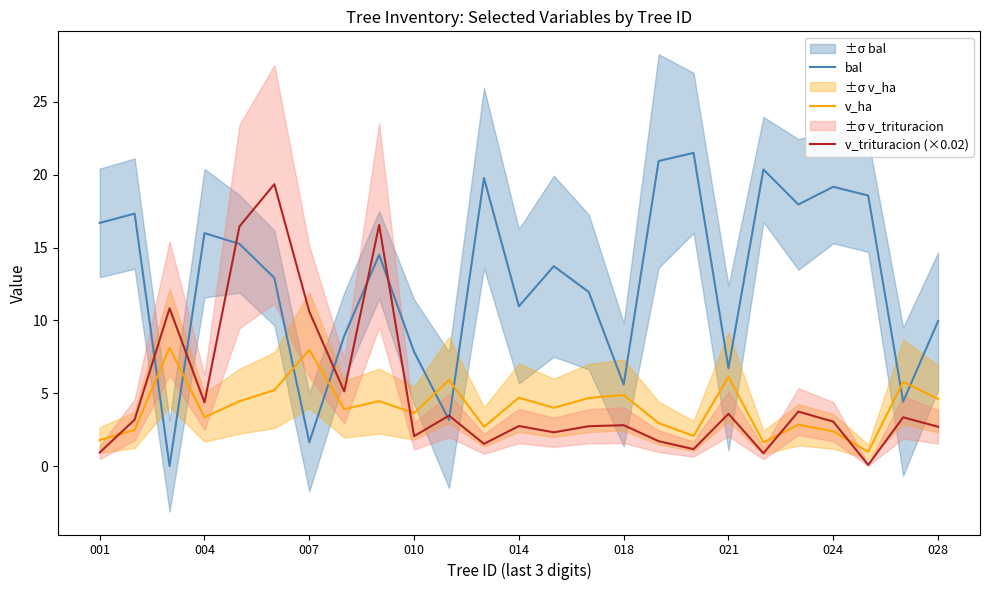

After their last crossing, which series has the higher values: v_ha or v_trituracion (×0.02)?

v_ha